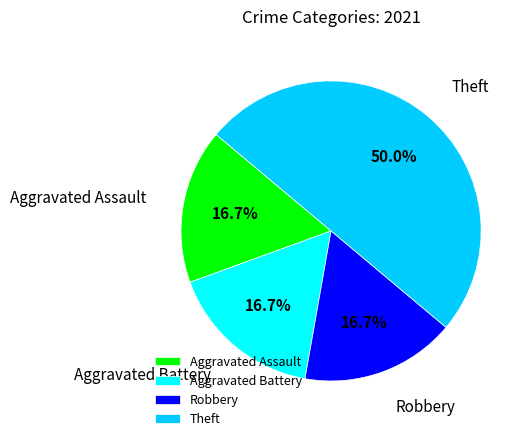

Which category has the biggest portion of the pie?

Theft